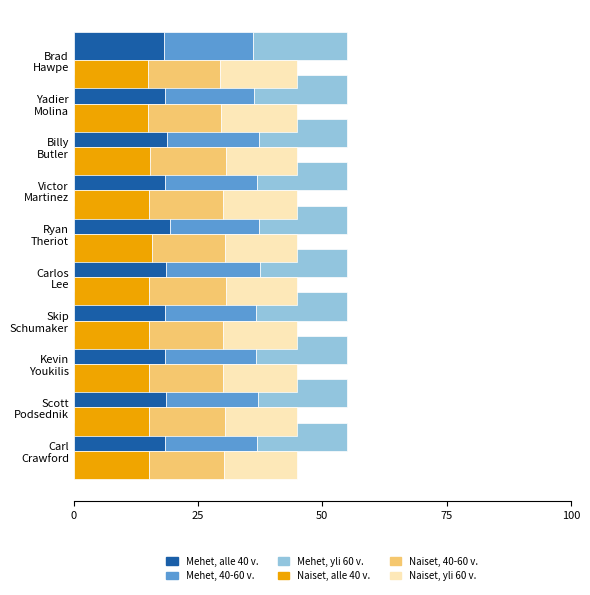

What are all the series names shown in the legend?

Mehet, alle 40 v., Naiset, alle 40 v., Mehet, 40-60 v., Naiset, 40-60 v., Mehet, yli 60 v., Naiset, yli 60 v.